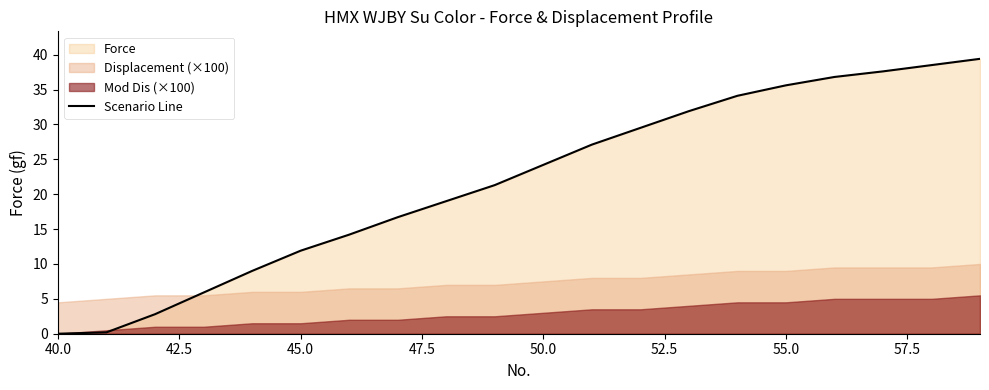

How many data points are less than 24?

10